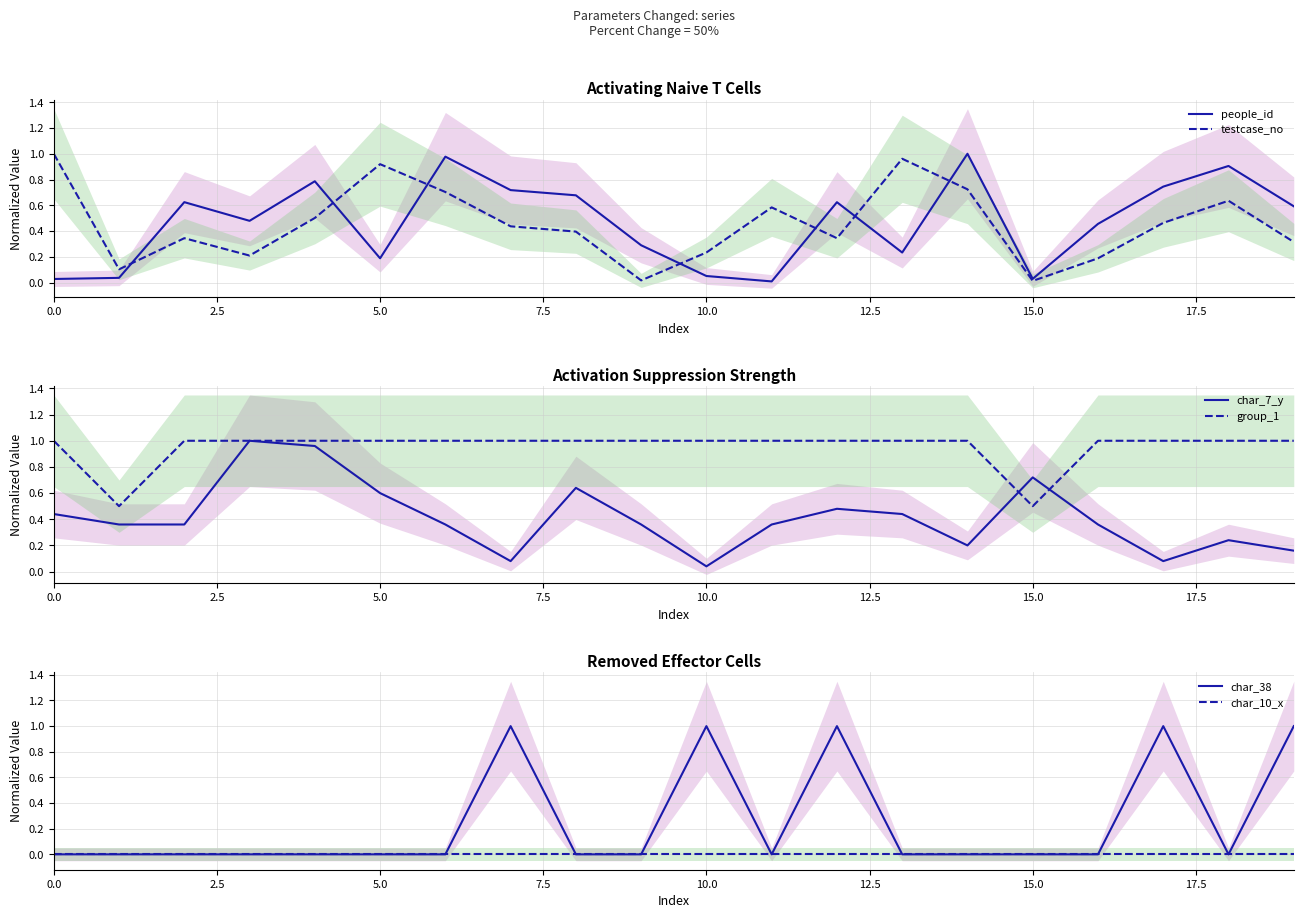

What is the sum of all char_7_y values?

8.2